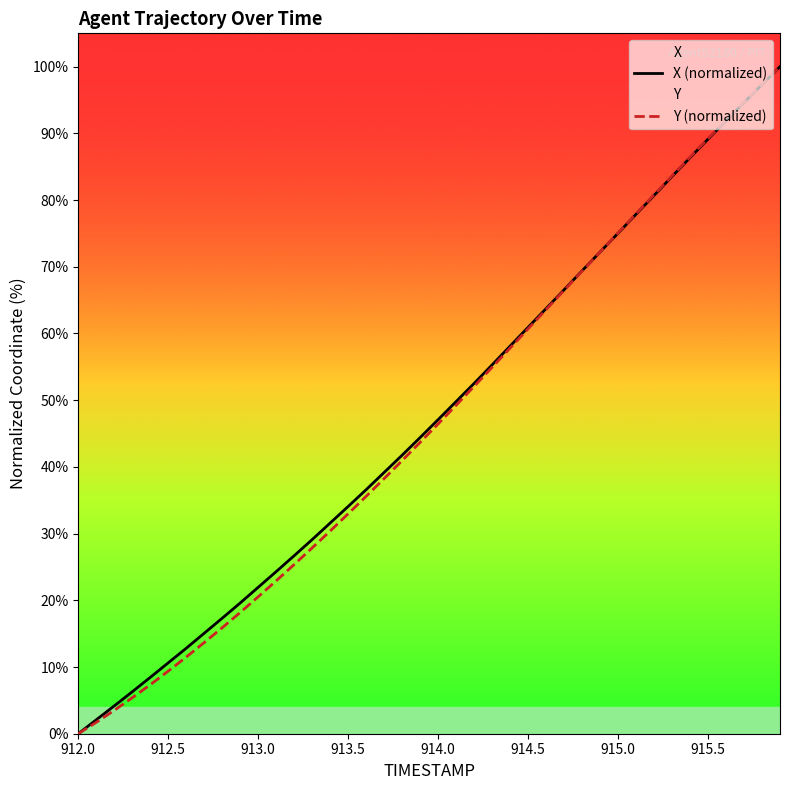

What is the highest value of the Y (normalized) series?

100.0